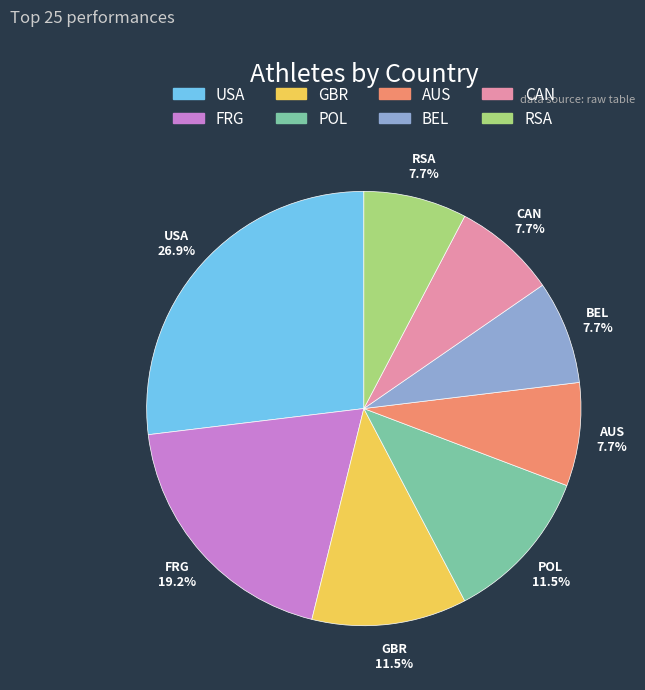

Is it true that RSA is 1% of the pie?

False